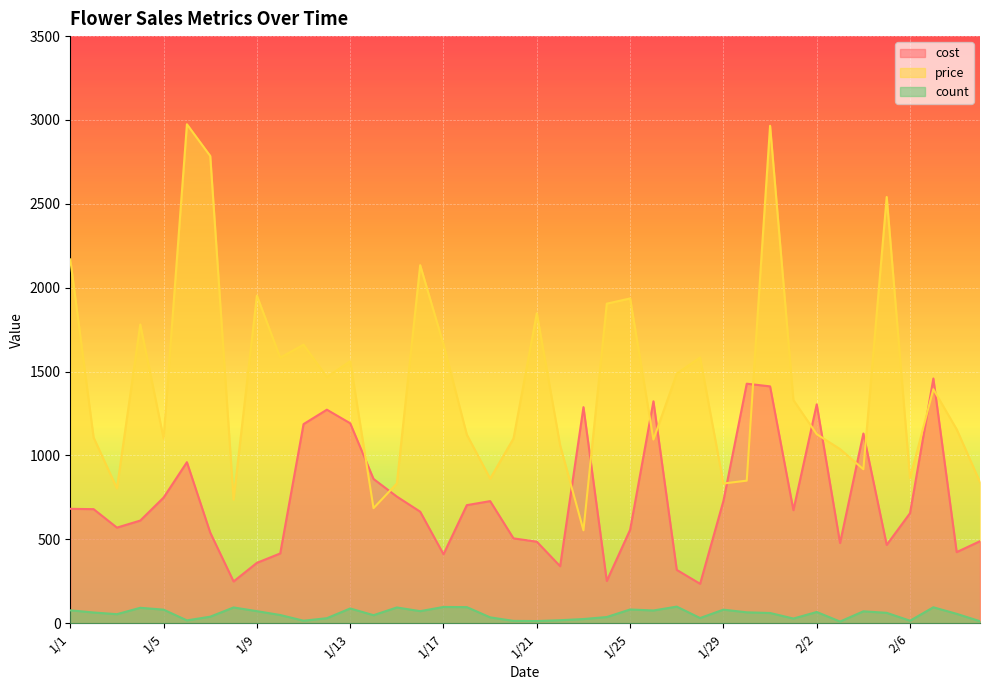

What is the minimum value shown in the chart?

10.0